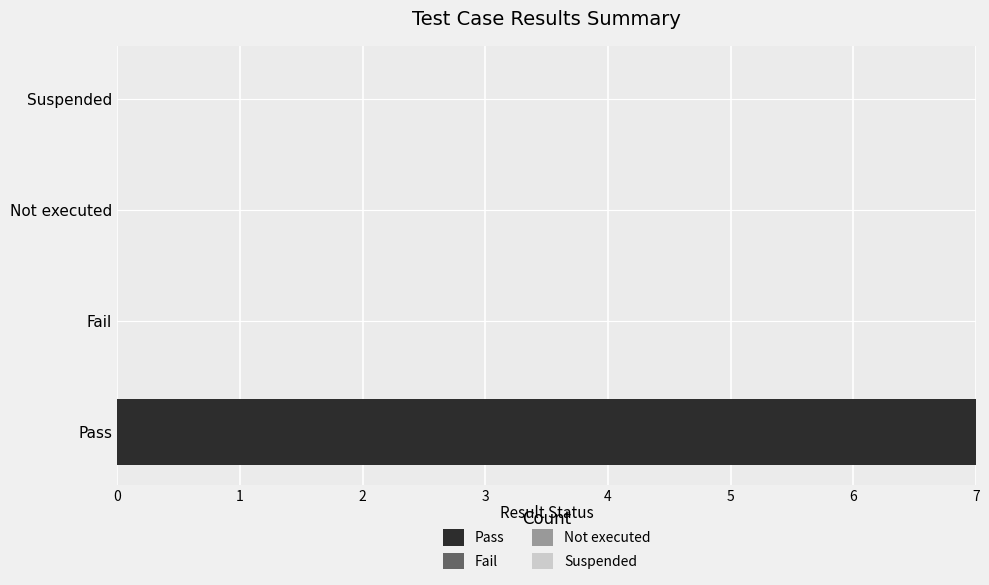

The value at Suspended is 0. True or false?

True